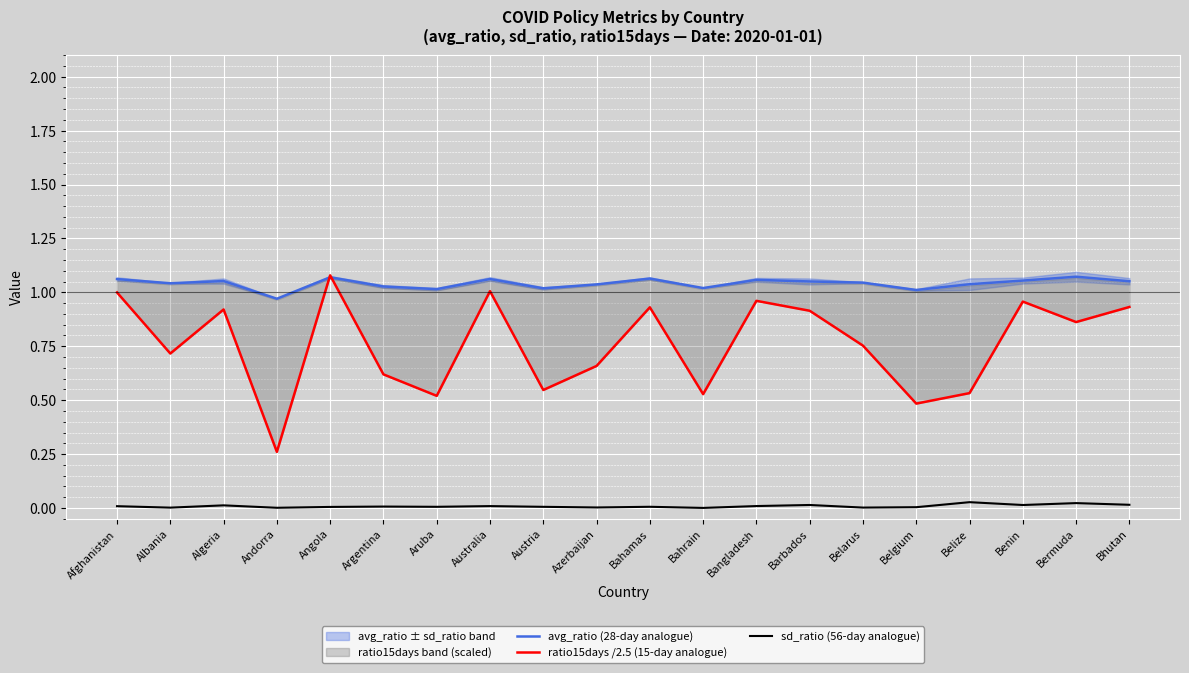

At how many categories does at least one series exceed 0?

20